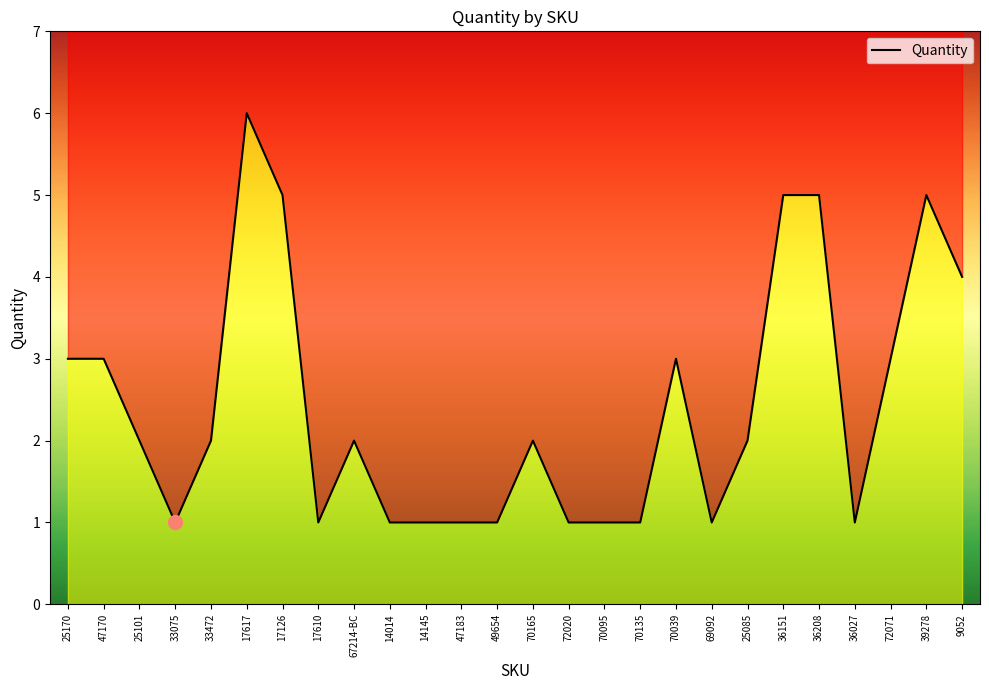

Which has a higher value, 70135 or 25101?

25101